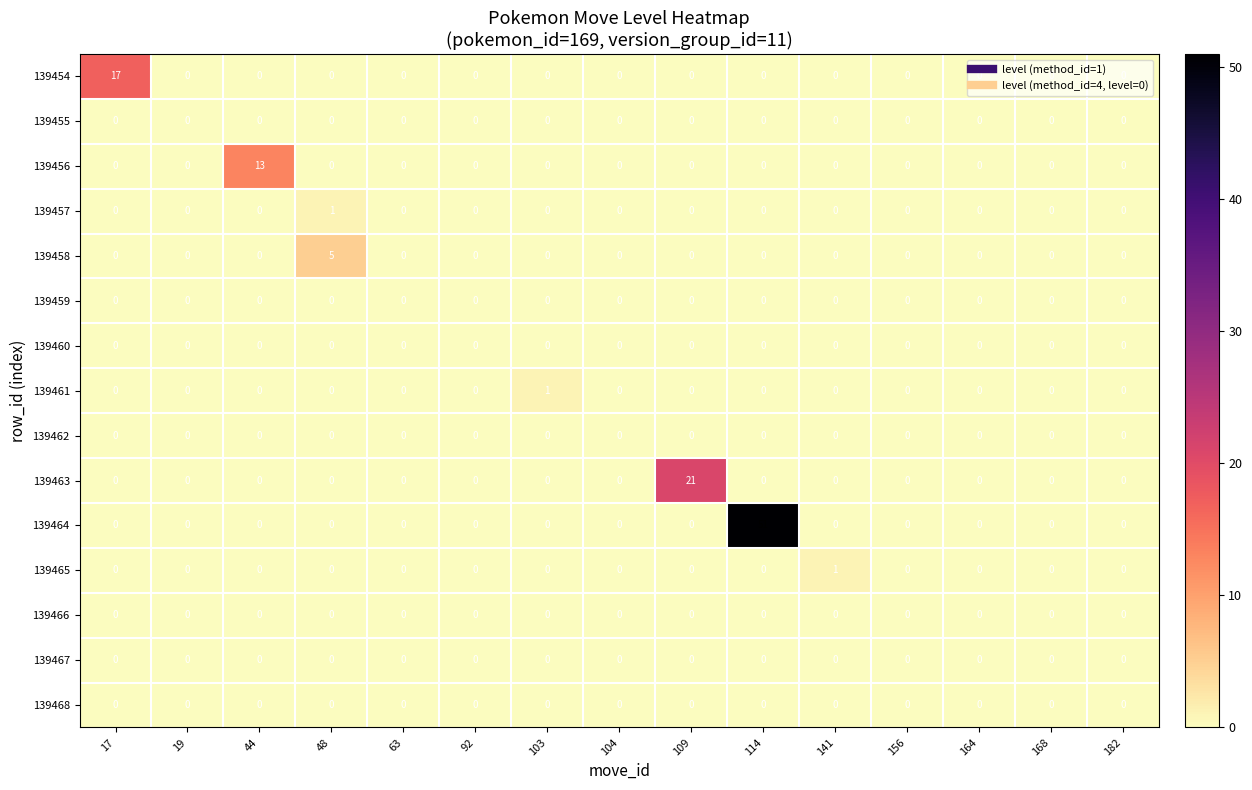

What is the maximum value shown in the chart?

51